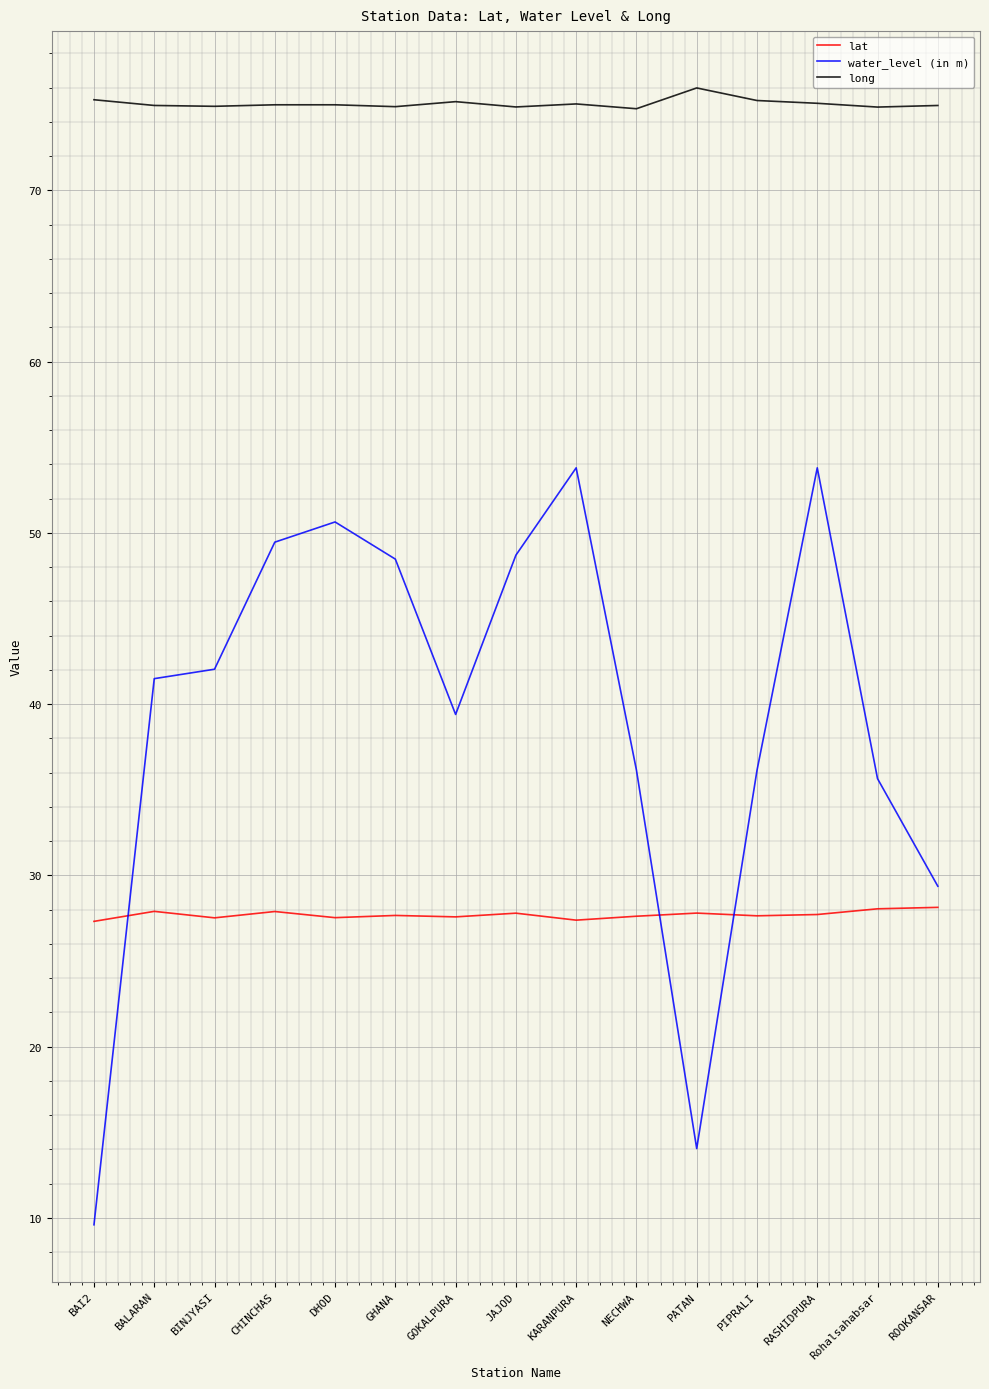

Where do water_level (in m) and lat first cross each other?

BAI2 and BALARAN